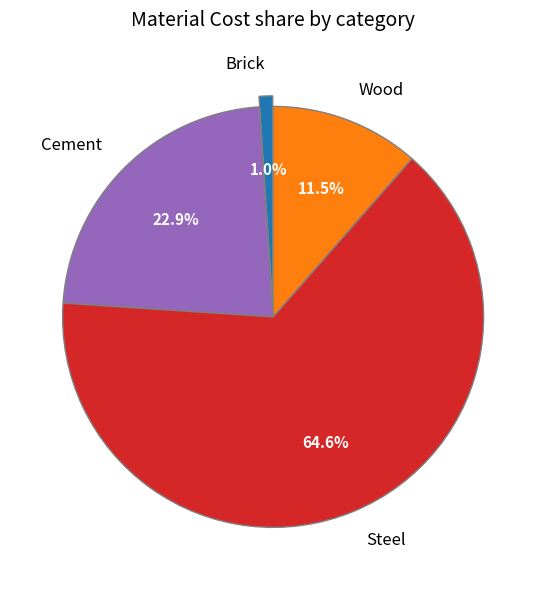

To the nearest percent, what percentage of the pie is Cement?

23%